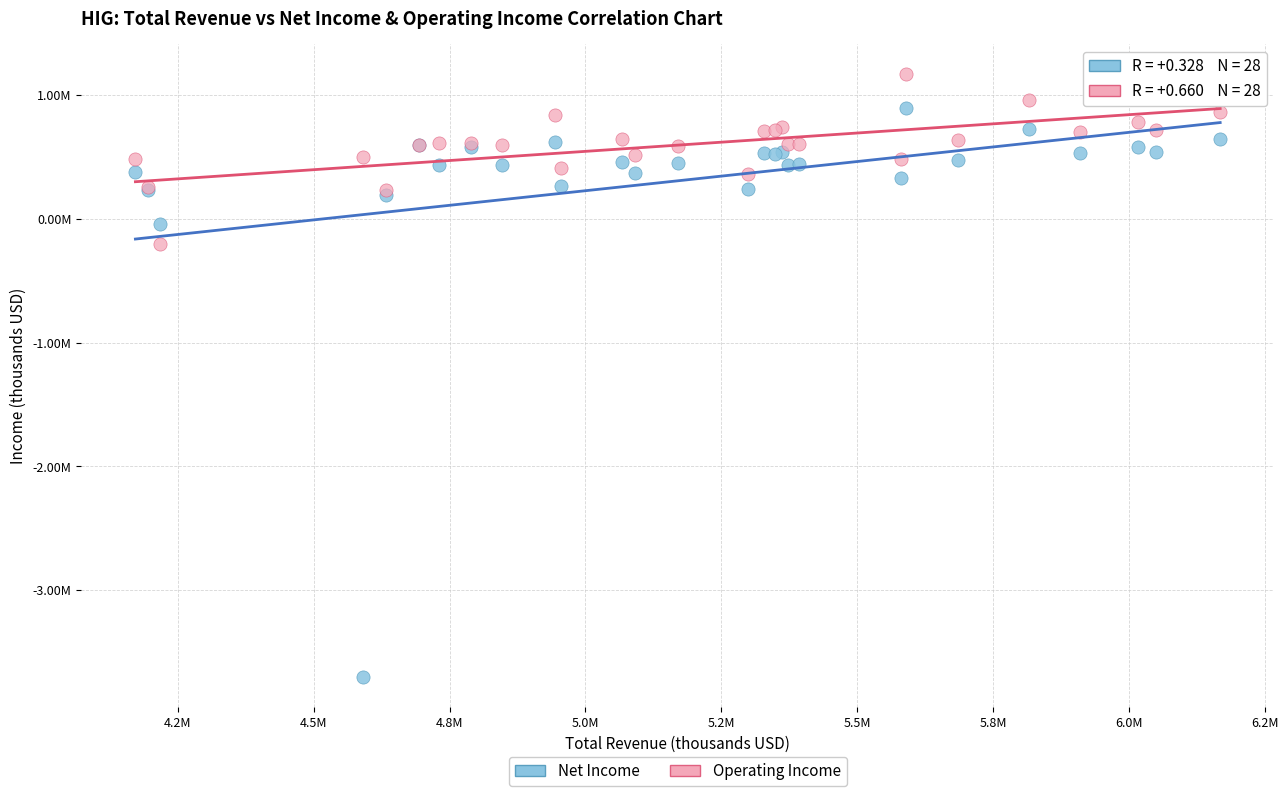

What are all the series names shown in the legend?

Net Income, Operating Income